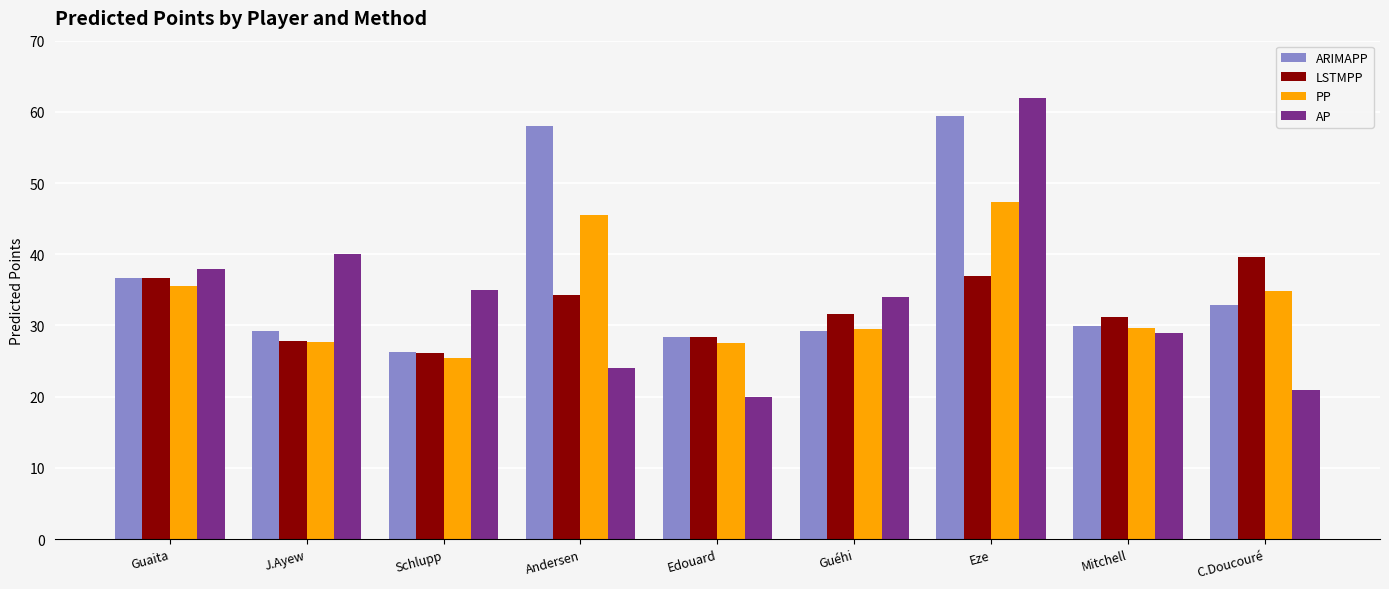

What is the label of the 4th bar from the right?

Guéhi